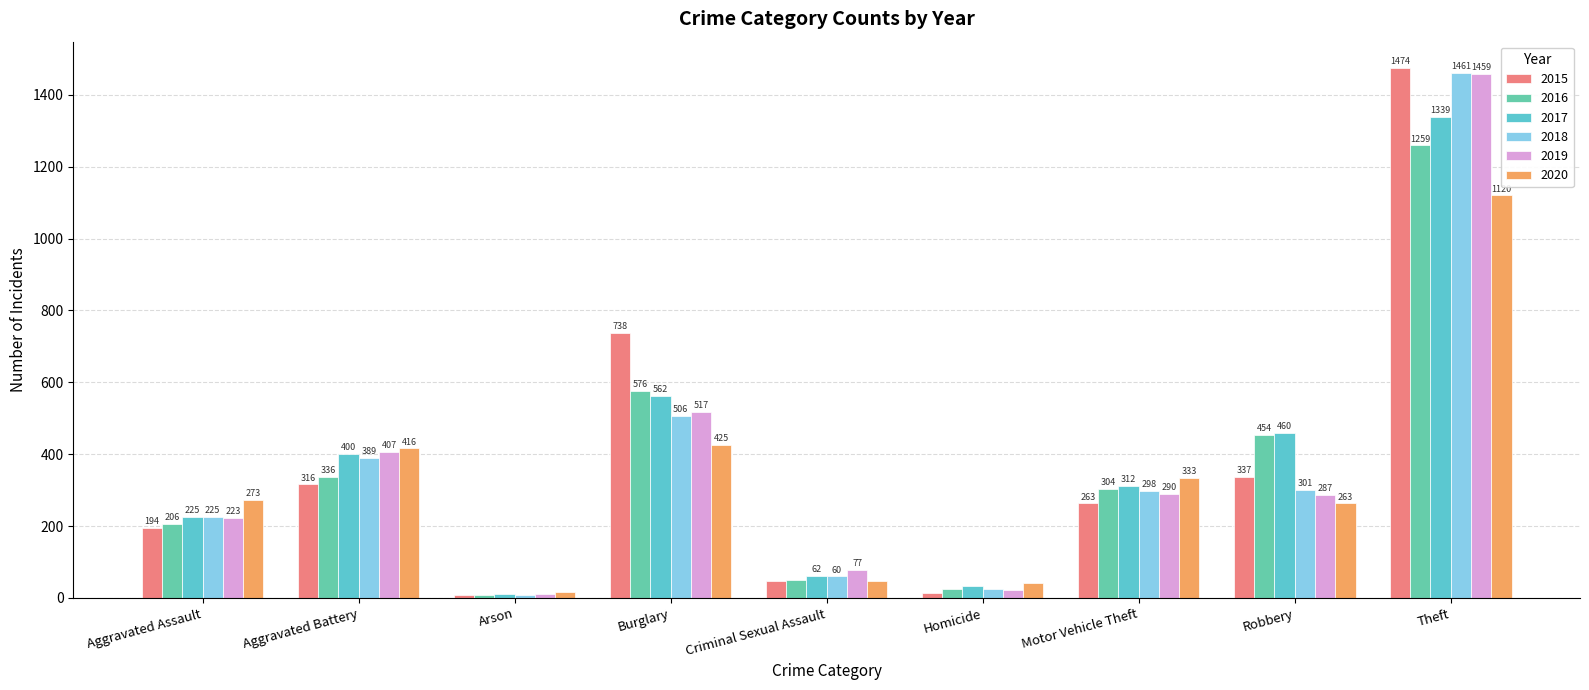

How many groups of bars are there?

9